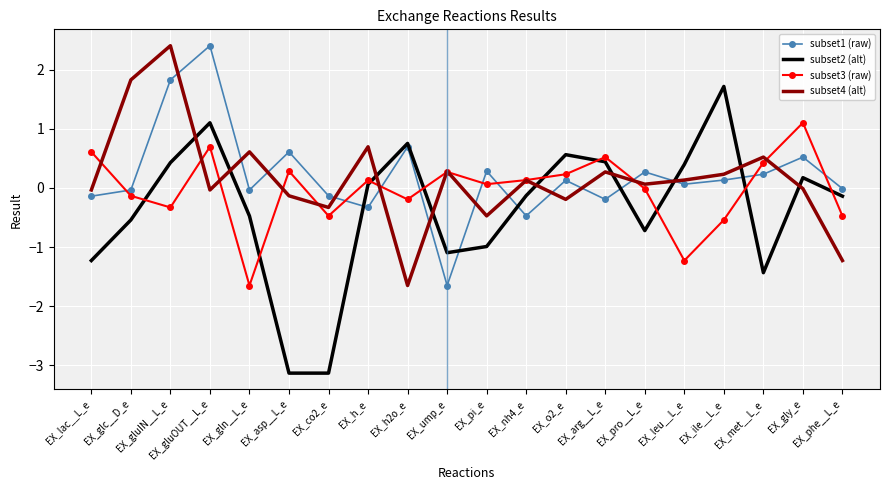

What is the total value across all series at EX_phe__L_e?

-1.9